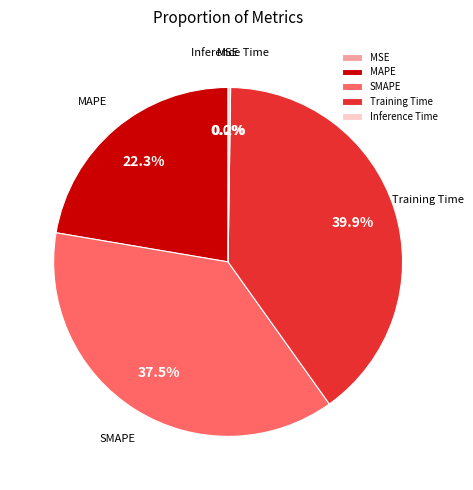

Which slice is the largest?

Training Time